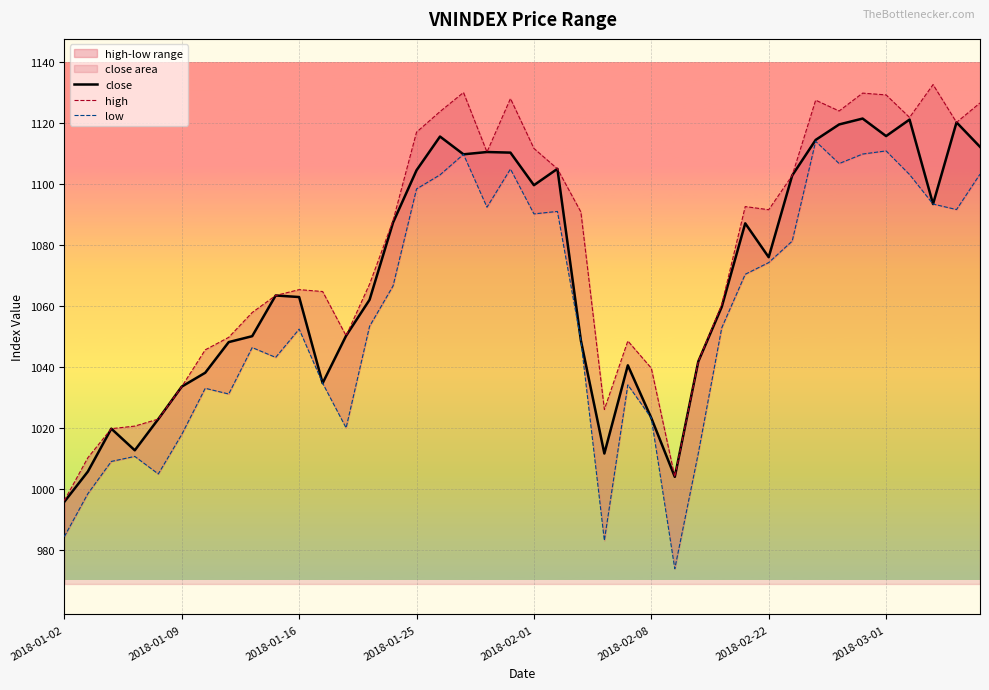

True or false: low has a value of 1103.1 at 16.

True